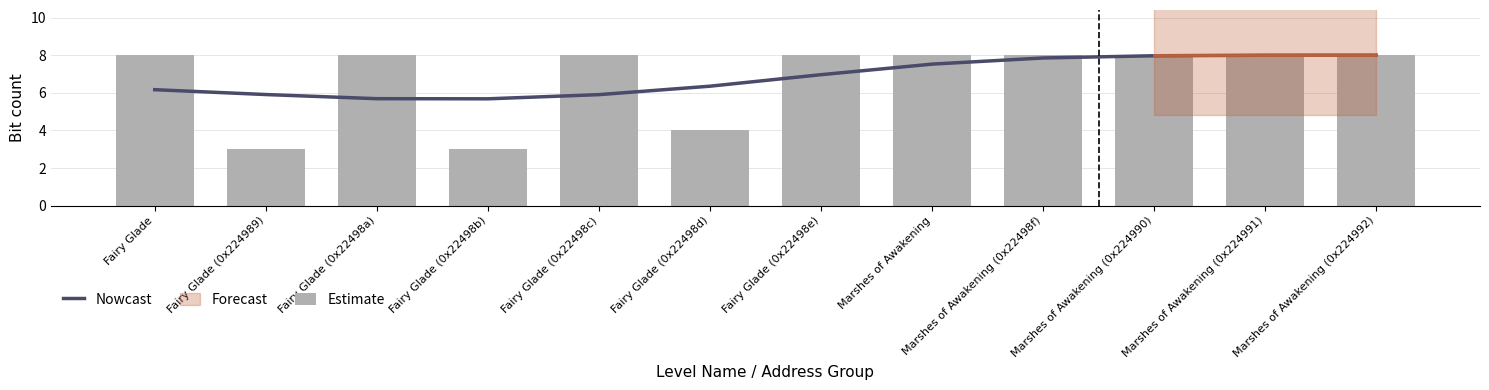

What is the difference between the highest and lowest values at Fairy Glade (0x22498a)?

2.3